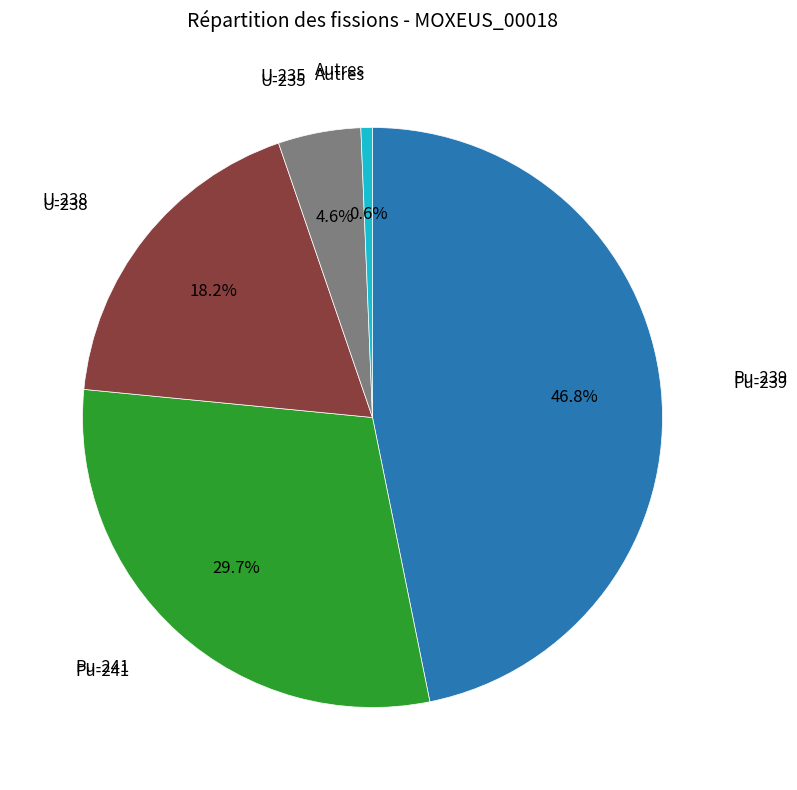

How many segments does this pie chart have?

5